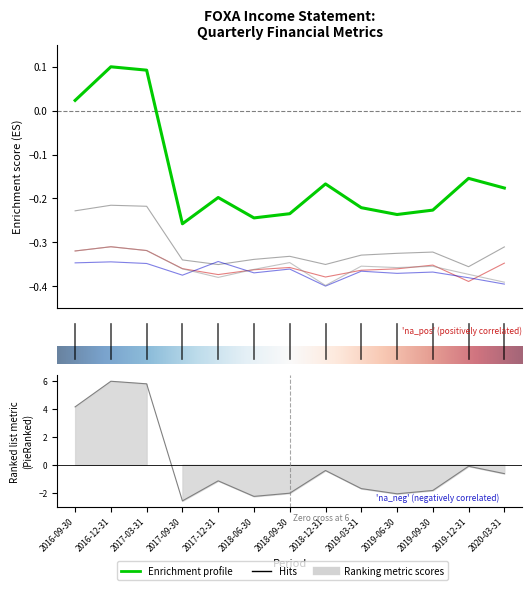

True or false: Net Income has a value of -0.4 at 2019-09-30.

True